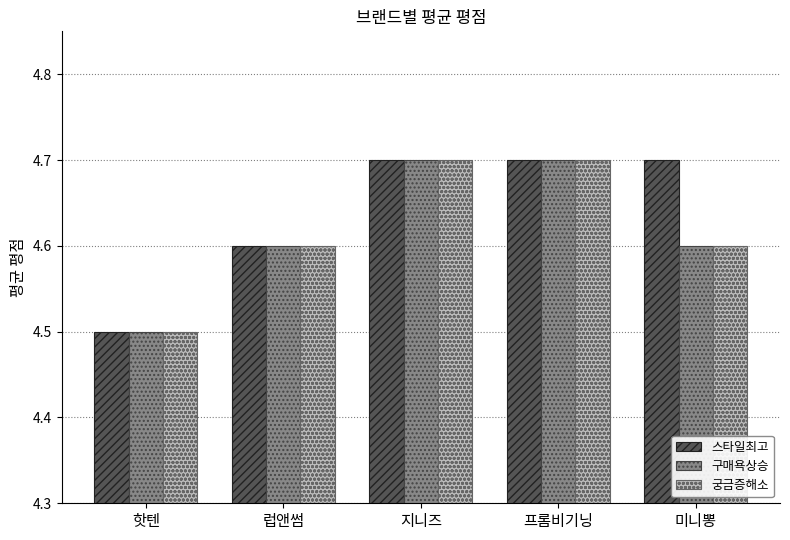

How many series are shown in this chart?

3